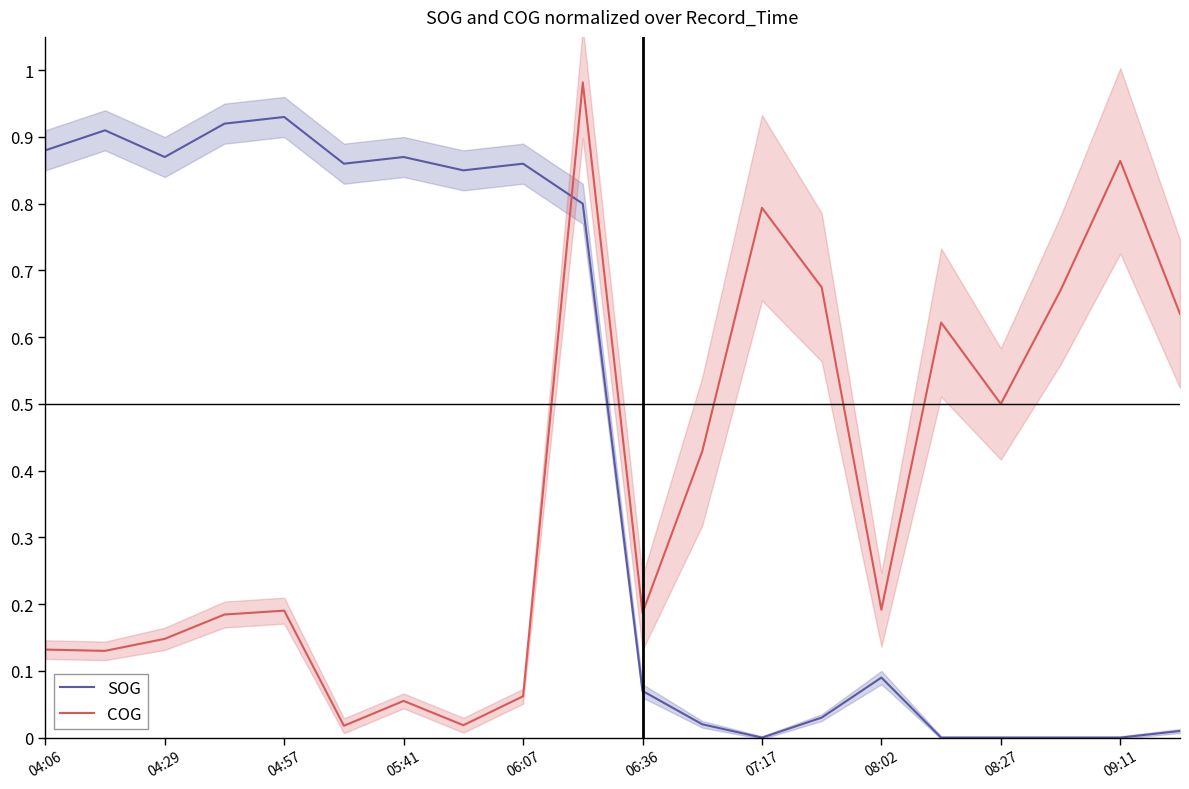

The value of SOG at 17 is -0.3. True or false?

False